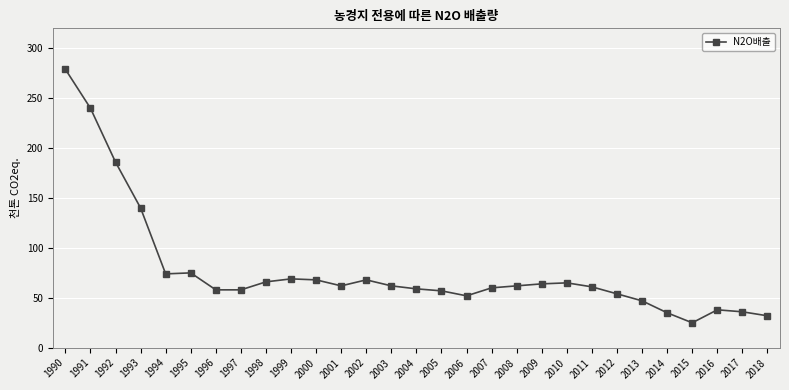

What is the value of the 7th point from the left?

58